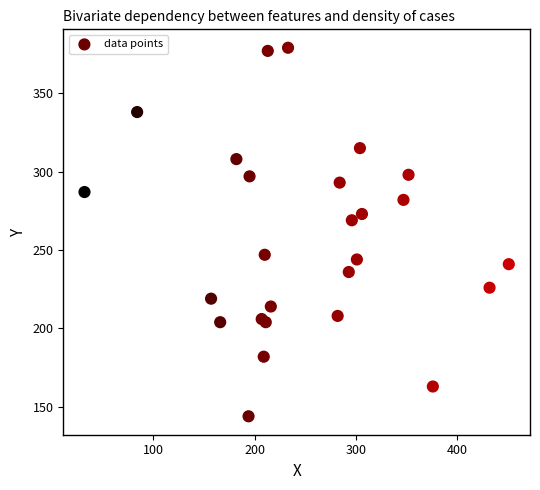

What Y value in the scatter plot is closest to 261?

269